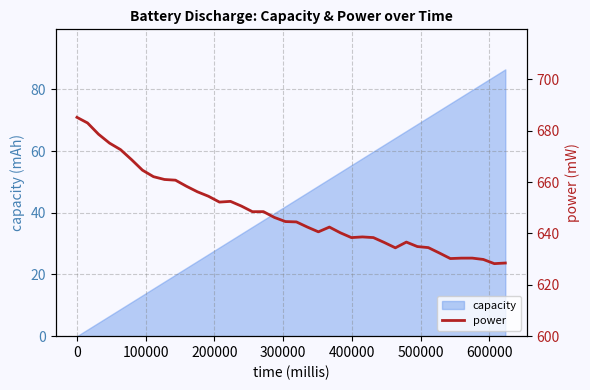

What is the highest value of the capacity series?

86.5